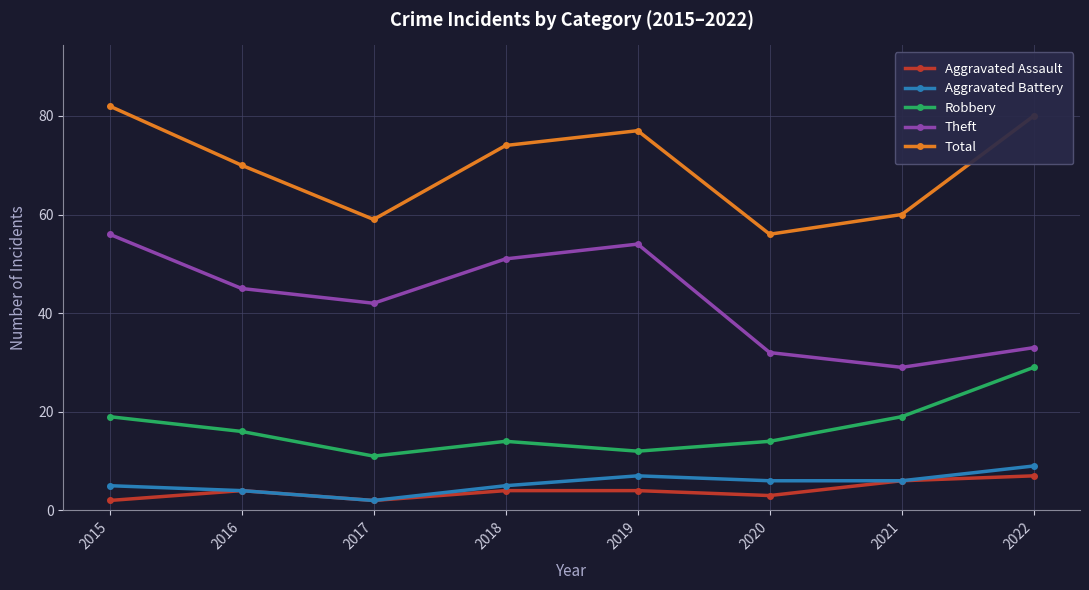

How many interior local valleys does the Robbery series have?

2